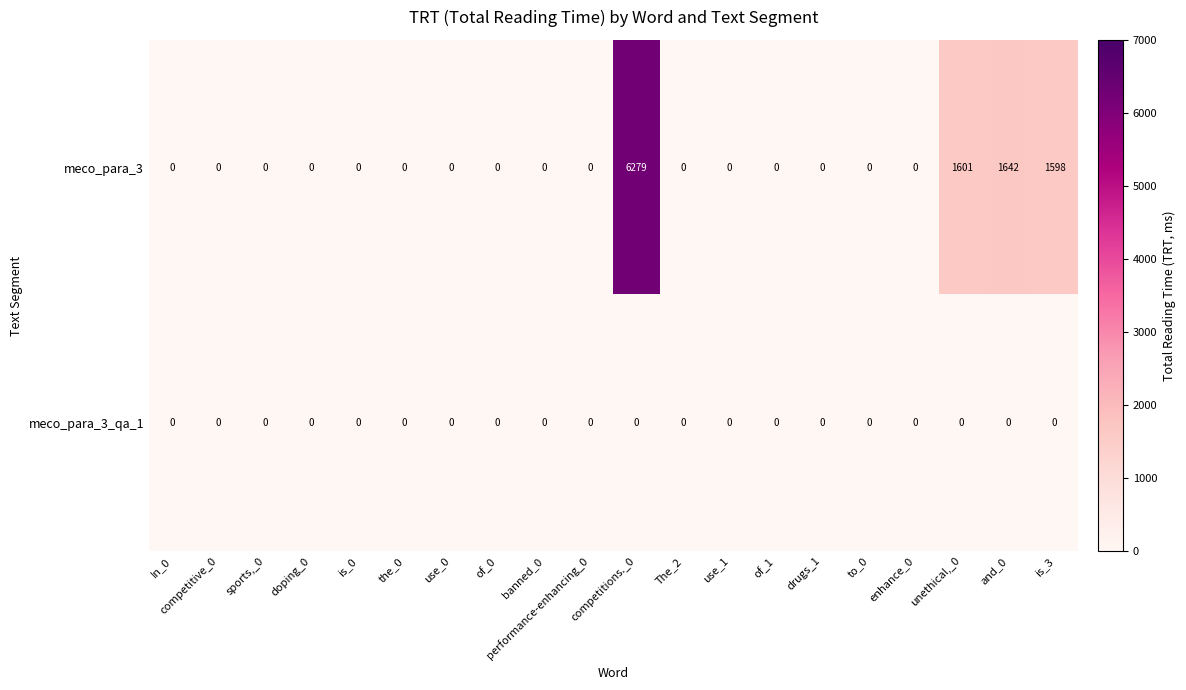

The value of meco_para_3 at drugs_1 is 0. True or false?

True